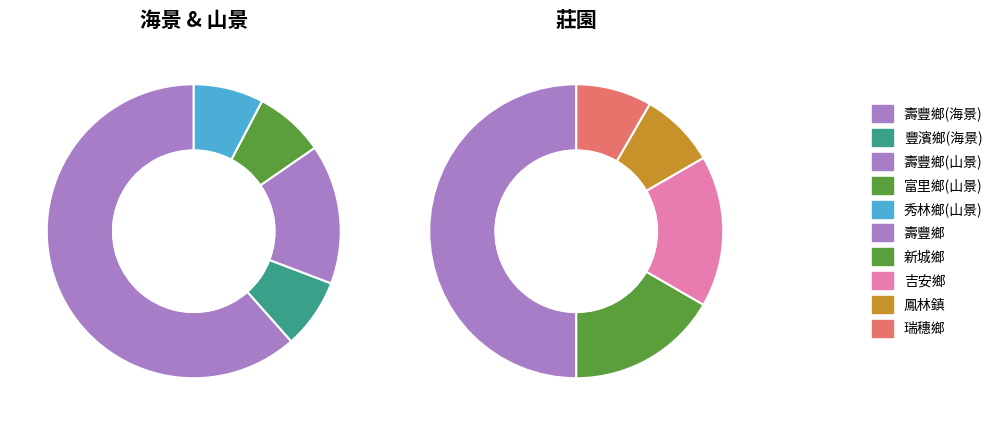

The 秀林鄉 slice represents 4% of the pie. True or false?

True